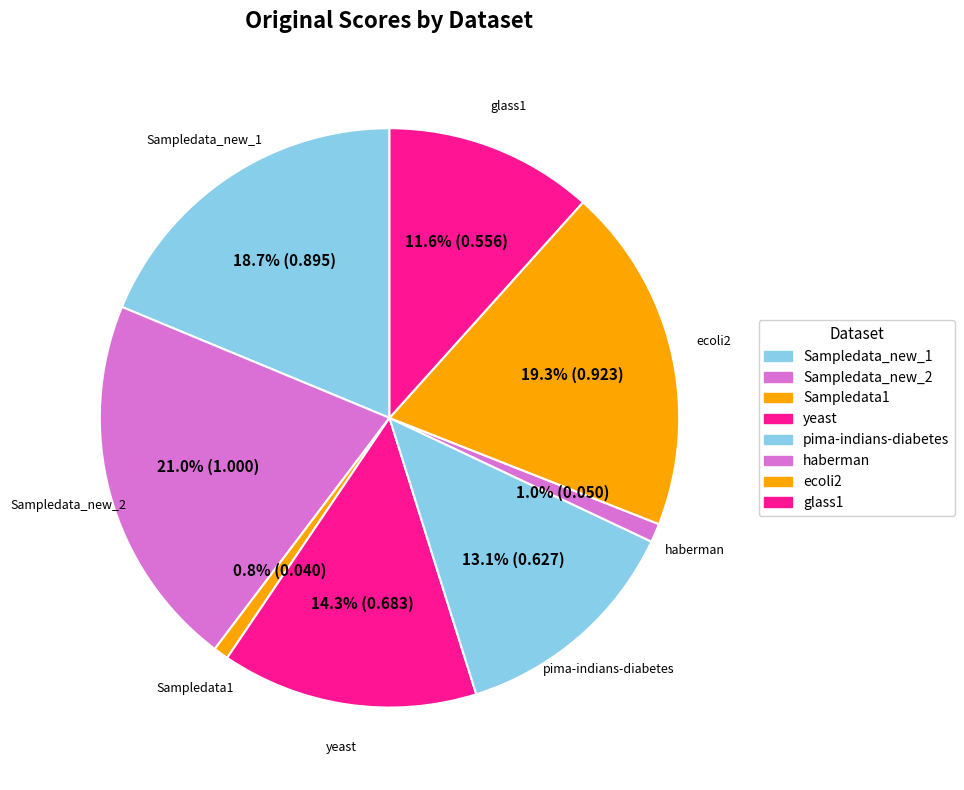

What is the largest slice in the pie chart?

Sampledata_new_2